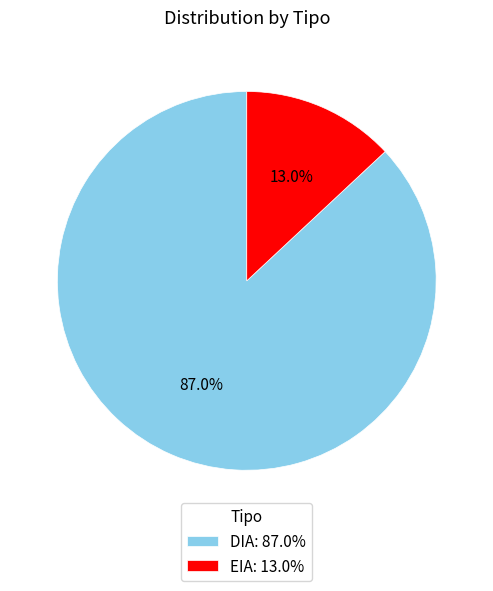

To the nearest percent, what portion does EIA represent?

13%